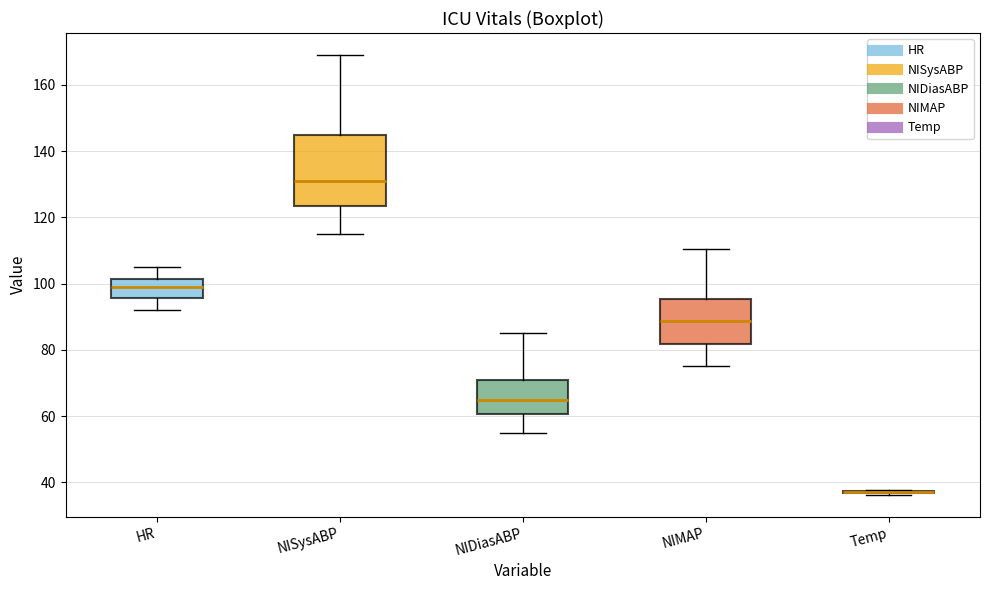

Which box is the tallest, from its lower edge to its upper edge?

NISysABP